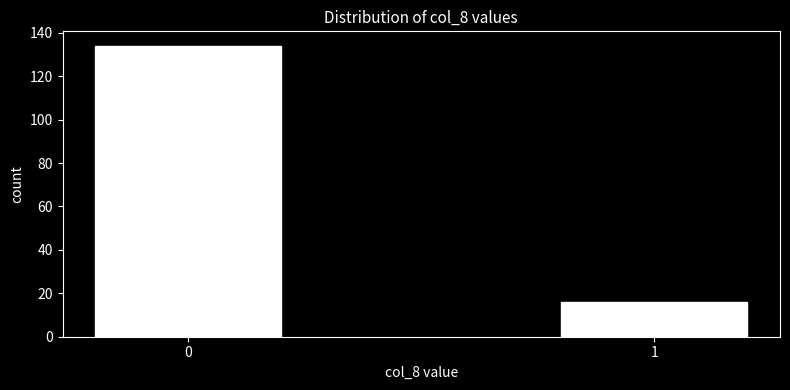

Reading right to left, extract all data points from this chart.

1=16	0=134